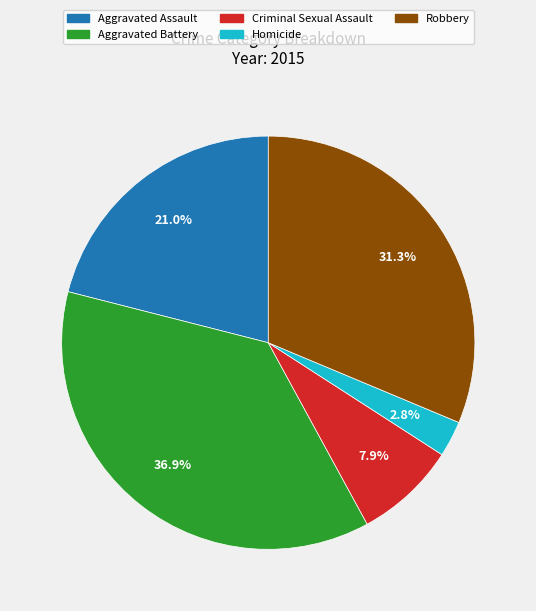

What is the total percentage of Homicide and Aggravated Assault?

23.8%